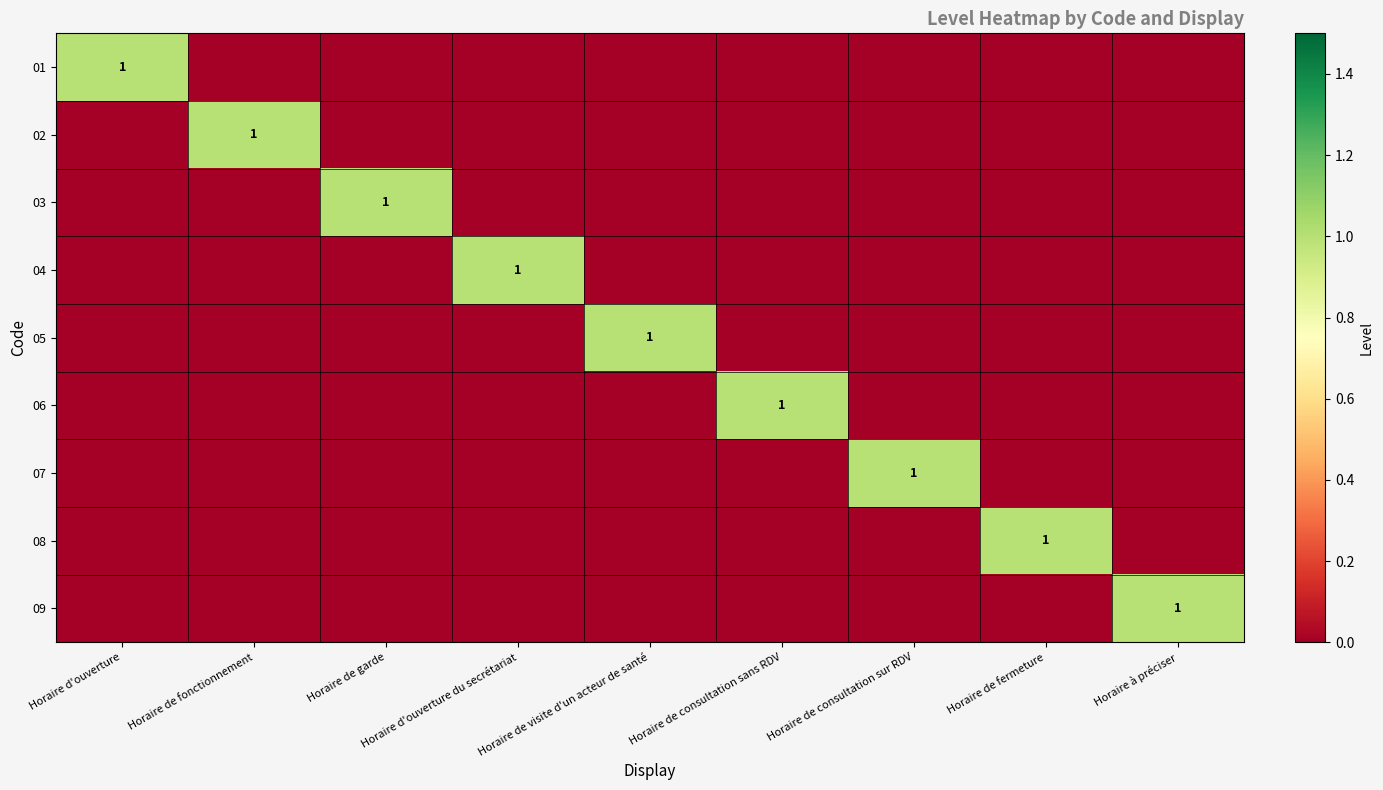

At which category does the chart reach its peak across all series?

Horaire d'ouverture